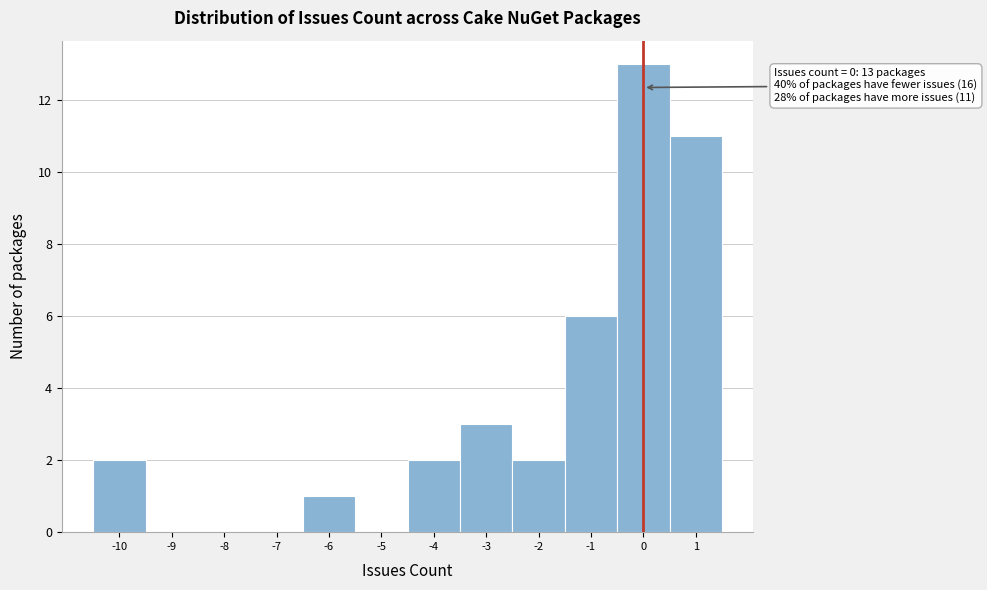

Over which range of the x-axis is the bar tallest?

-0.5 to 0.5